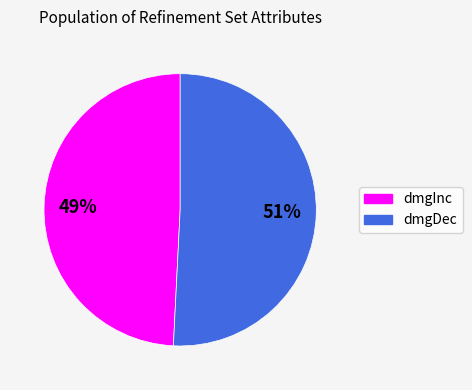

How many slices are in this pie chart?

2